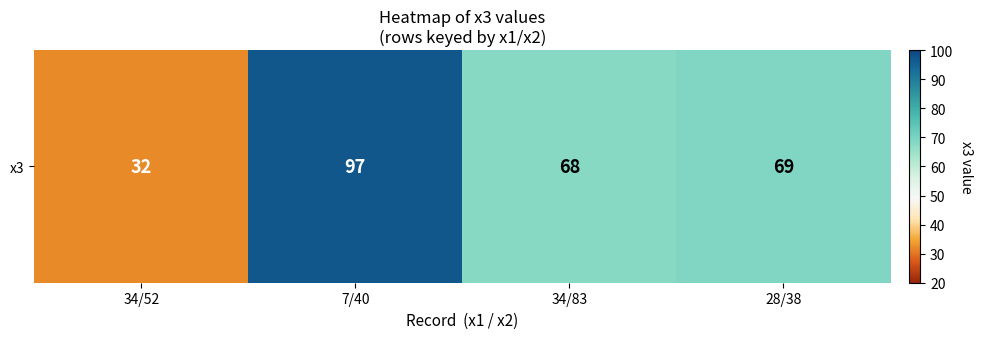

Count the number of categories in the chart.

4